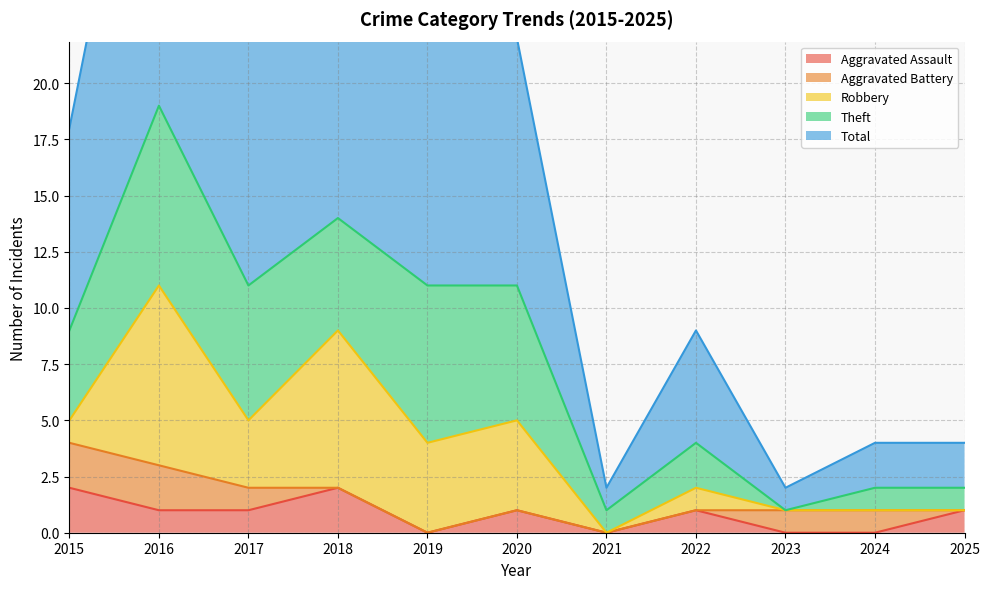

Reading left to right, what are all the values shown in this chart?

Aggravated Assault: 2	1	1	2	0	1	0	1	0	0	1
Aggravated Battery: 2	2	1	0	0	0	0	0	1	1	0
Robbery: 1	8	3	7	4	4	0	1	0	0	0
Theft: 4	8	6	5	7	6	1	2	0	1	1
Total: 9	19	11	14	11	11	1	5	1	2	2